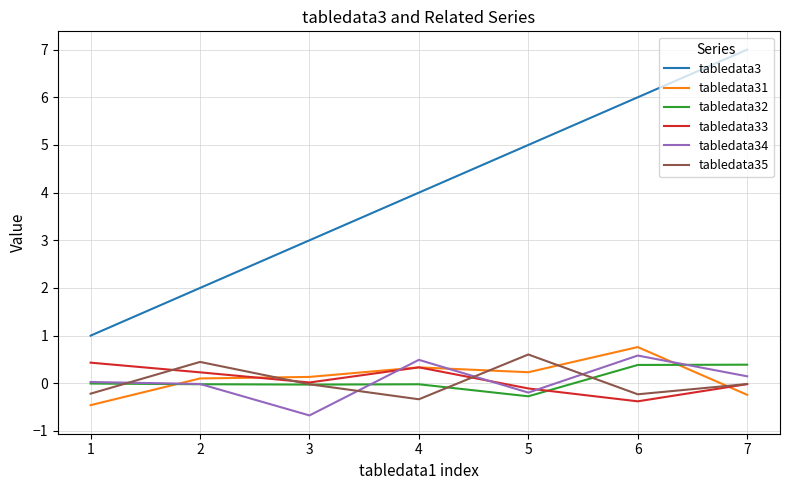

Which series has the largest total across all categories?

tabledata3